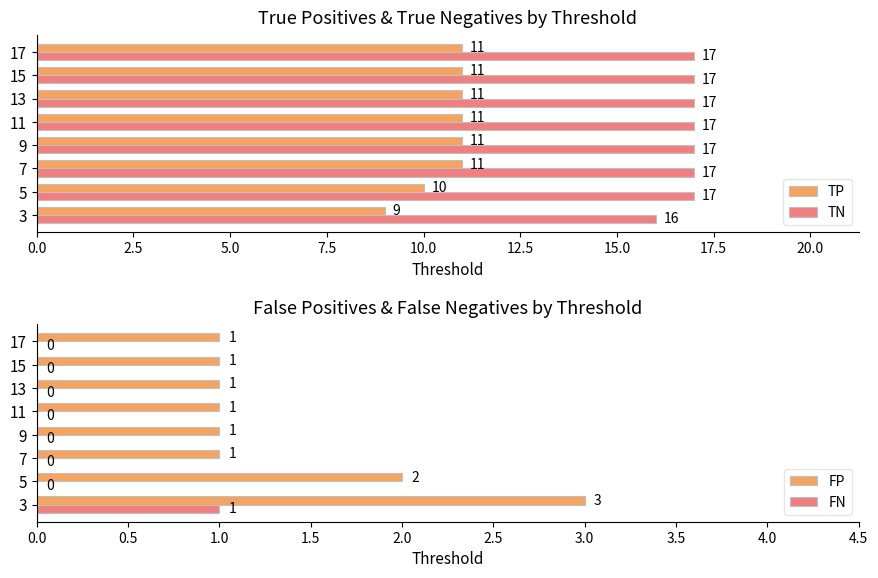

What is the sum of the TP values at 3 and 13?

20